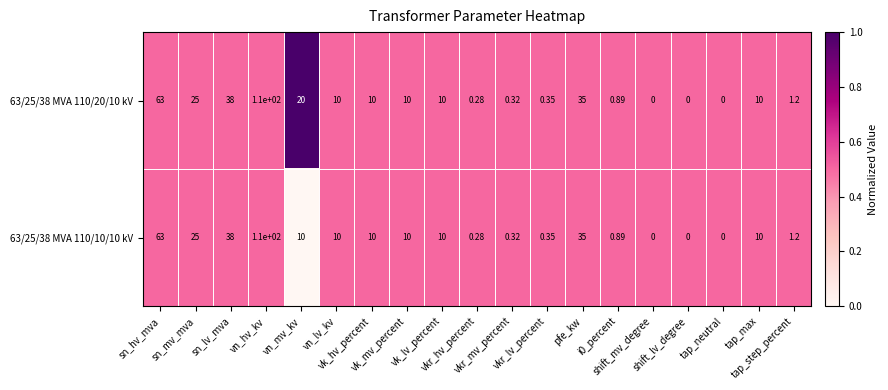

Reading right to left, list all the values displayed in this chart.

63/25/38 MVA 110/20/10 kV: tap_step_percent=1.2	tap_max=10.0	tap_neutral=0.0	shift_lv_degree=0.0	shift_mv_degree=0.0	i0_percent=0.9	pfe_kw=35.0	vkr_lv_percent=0.3	vkr_mv_percent=0.3	vkr_hv_percent=0.3	vk_lv_percent=10.0	vk_mv_percent=10.0	vk_hv_percent=10.0	vn_lv_kv=10.0	vn_mv_kv=20.0	vn_hv_kv=110.0	sn_lv_mva=38.0	sn_mv_mva=25.0	sn_hv_mva=63.0
63/25/38 MVA 110/10/10 kV: tap_step_percent=1.2	tap_max=10.0	tap_neutral=0.0	shift_lv_degree=0.0	shift_mv_degree=0.0	i0_percent=0.9	pfe_kw=35.0	vkr_lv_percent=0.3	vkr_mv_percent=0.3	vkr_hv_percent=0.3	vk_lv_percent=10.0	vk_mv_percent=10.0	vk_hv_percent=10.0	vn_lv_kv=10.0	vn_mv_kv=10.0	vn_hv_kv=110.0	sn_lv_mva=38.0	sn_mv_mva=25.0	sn_hv_mva=63.0